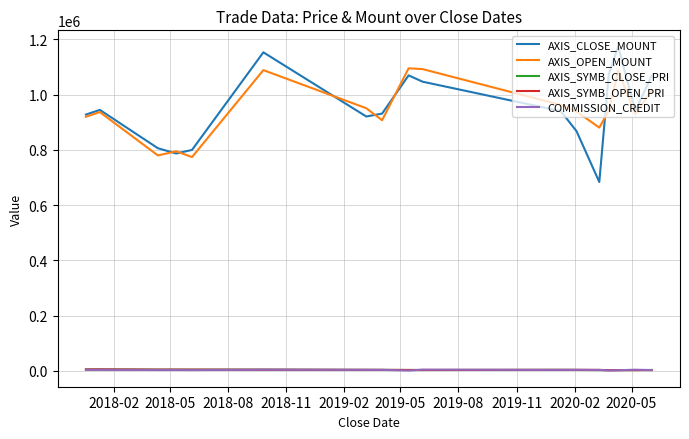

What is the highest value of the AXIS_OPEN_MOUNT series?

1095600